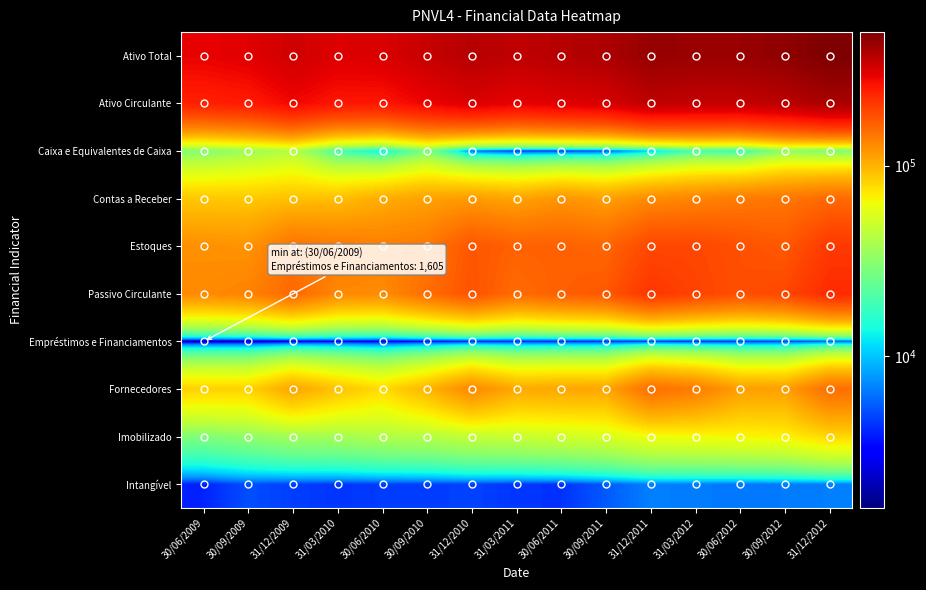

At 30/09/2010, list the series in order from smallest to largest.

Empréstimos e Financiamentos, Intangível, Caixa e Equivalentes de Caixa, Imobilizado, Fornecedores, Contas a Receber, Estoques, Passivo Circulante, Ativo Circulante, Ativo Total